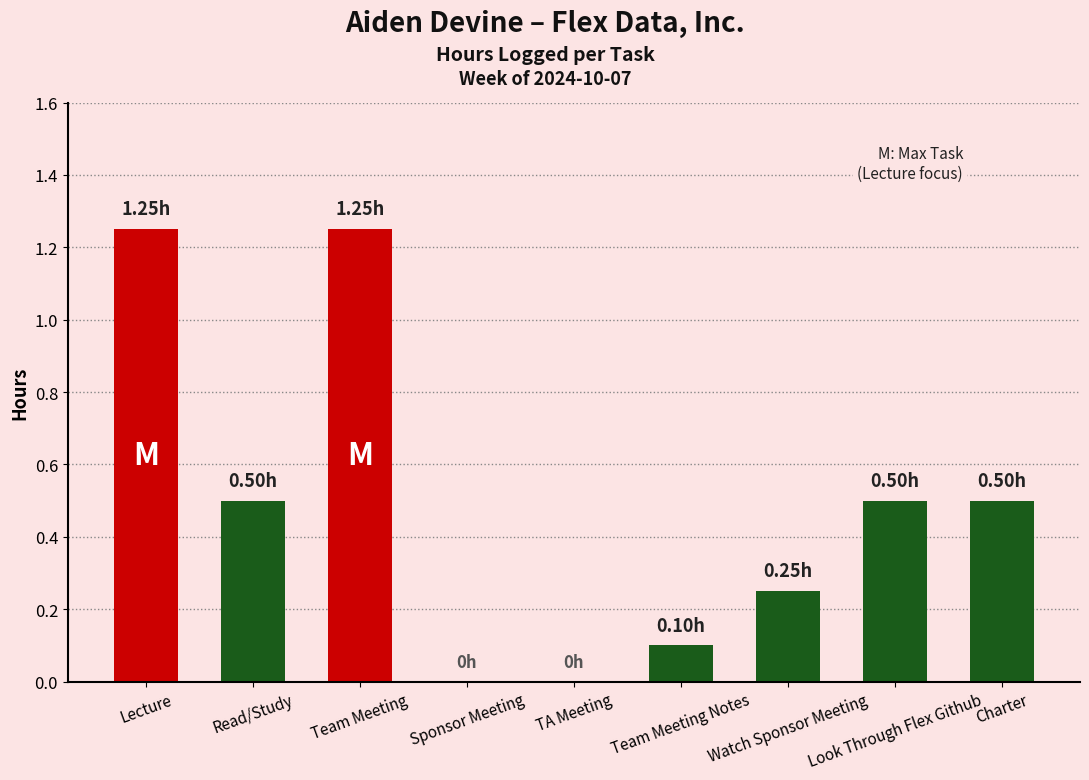

How many categories are shown in the chart?

9